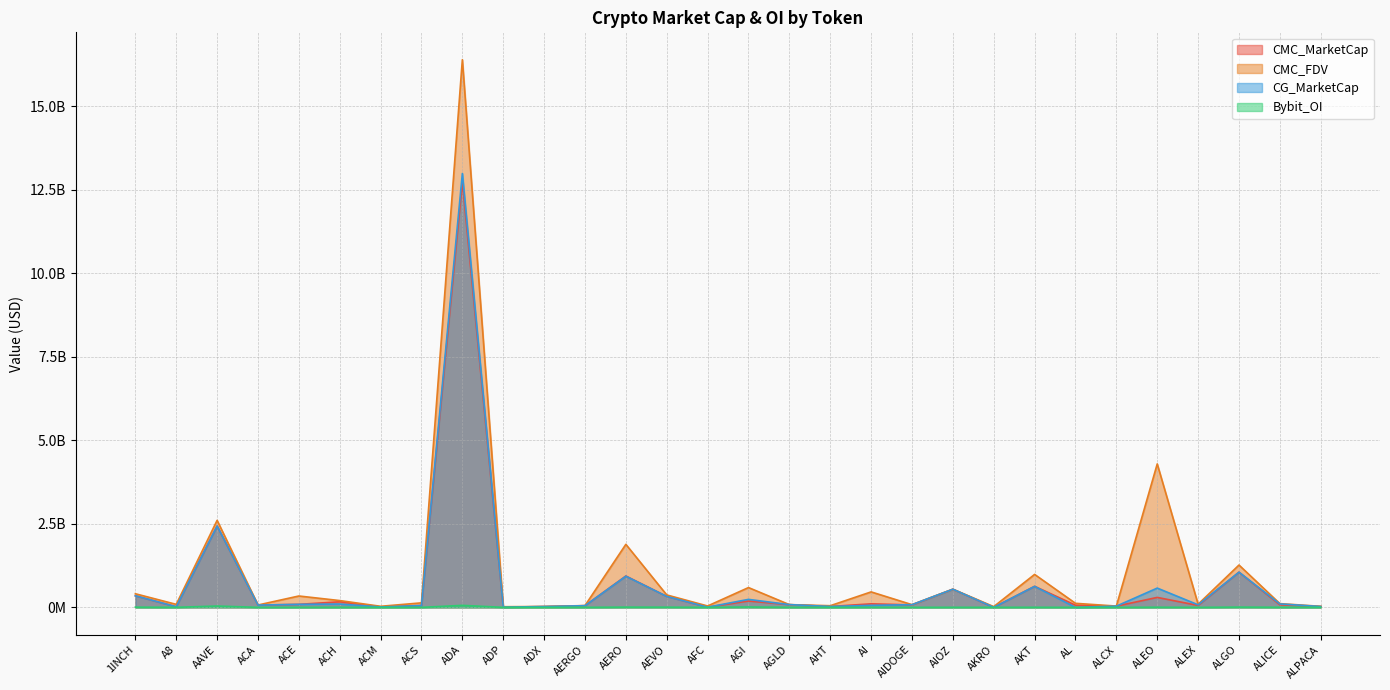

True or false: Bybit_OI and CMC_FDV intersect in this chart.

False